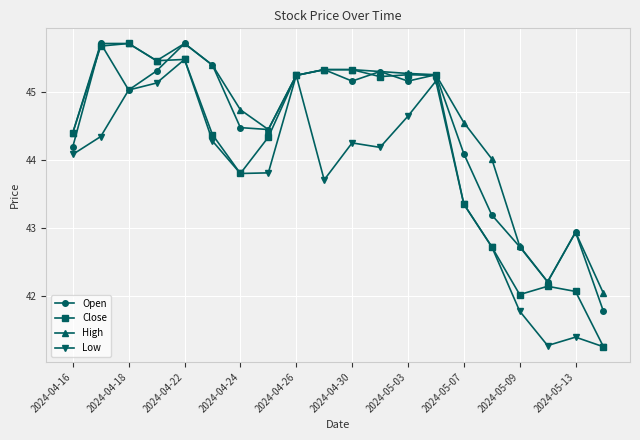

What is the highest value of the Open series?

45.7